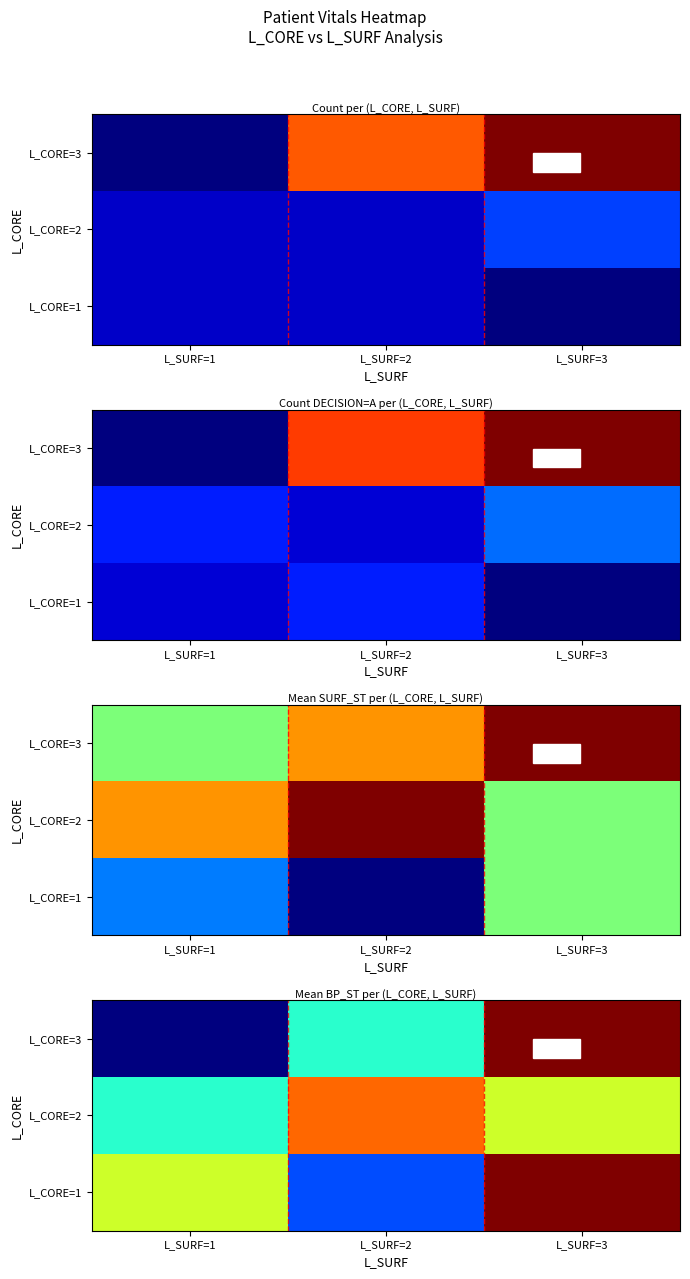

Rank the series by their maximum value, from lowest to highest.

L_CORE=2, L_CORE=1, L_CORE=3